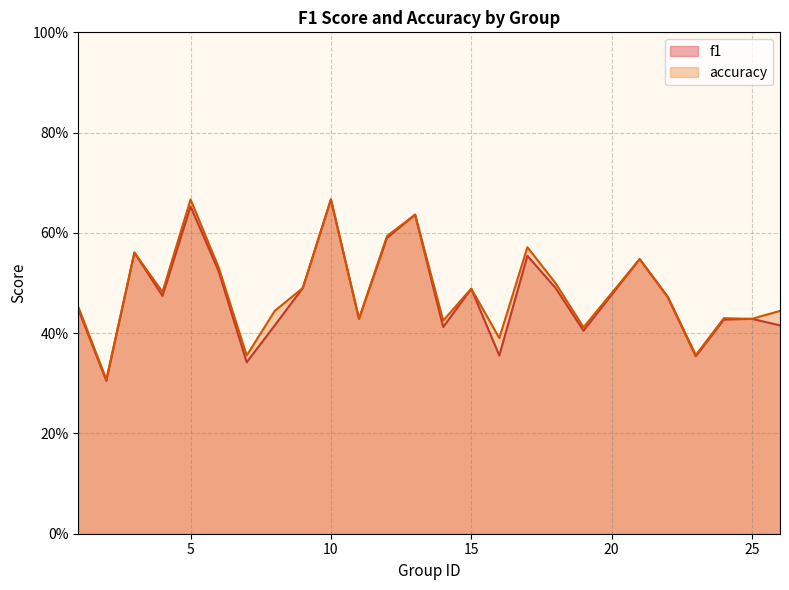

True or false: accuracy has more than 1 points higher than both neighbors.

True